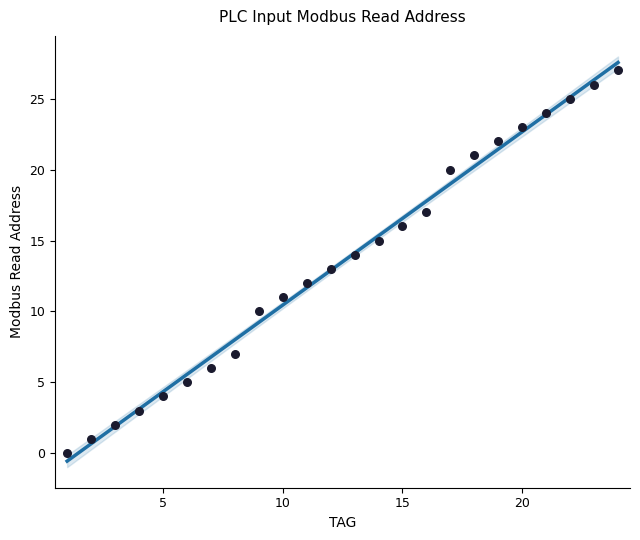

What is the change in value from 16 to 19?

+5